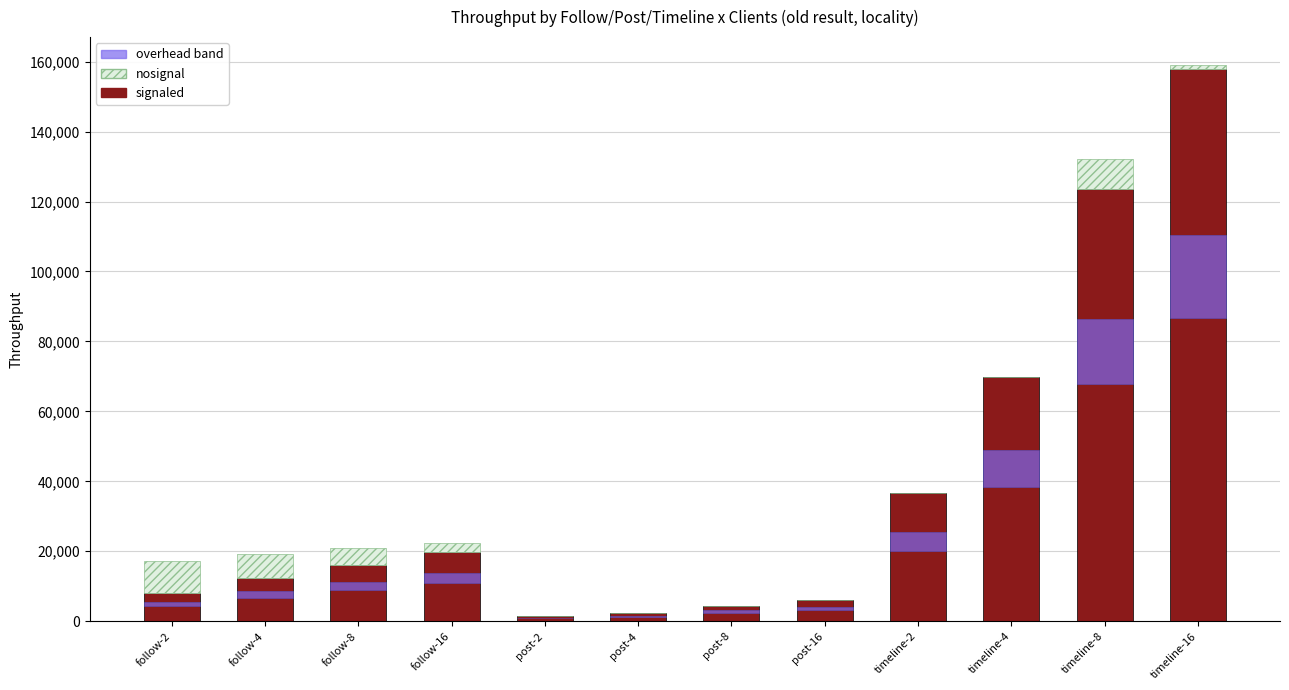

Rank the categories by nosignal overhead value from lowest to highest.

post-4, post-8, timeline-4, post-2, post-16, timeline-2, timeline-16, follow-16, follow-8, follow-4, timeline-8, follow-2